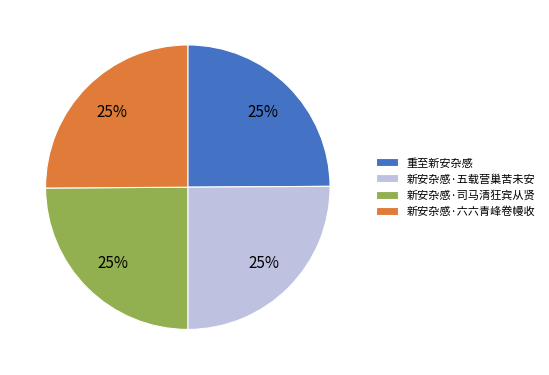

To the nearest percent, what is the combined percentage of 新安杂感·司马清狂宾从贤 and 重至新安杂感?

50%